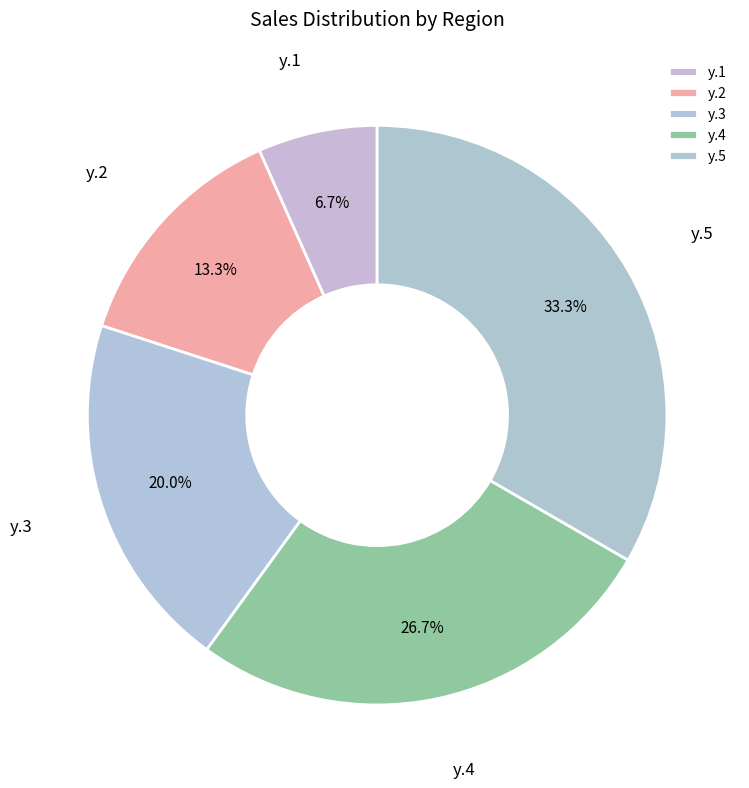

To the nearest percent, what is the difference between the y.4 and y.1 slice percentages?

20%